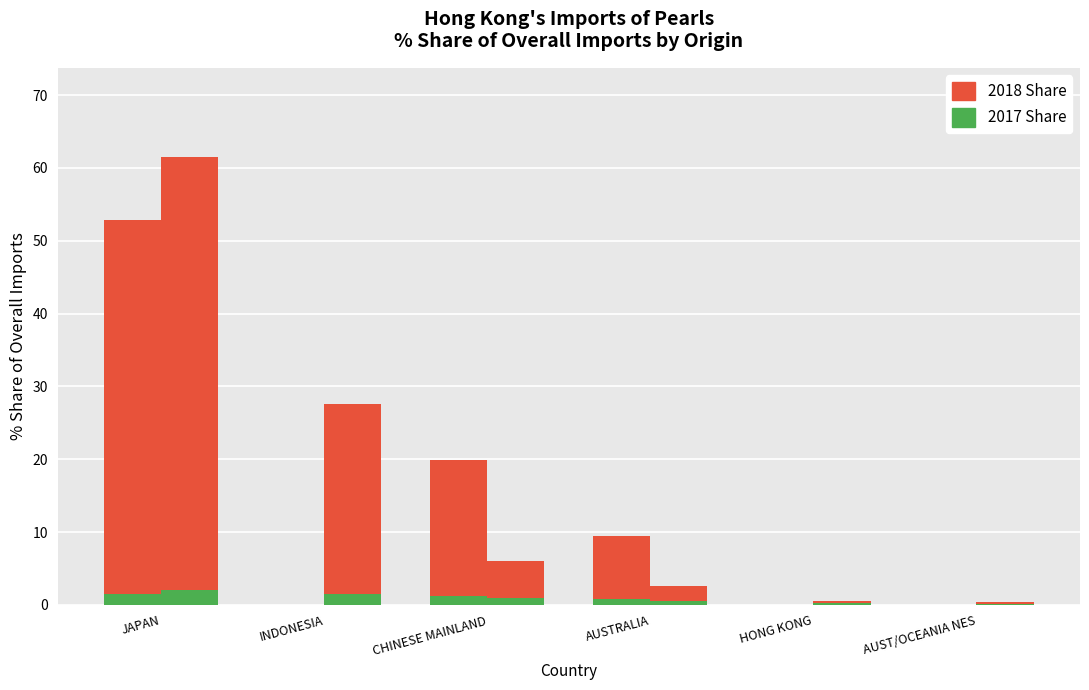

At which category does the chart reach its peak across all series?

JAPAN